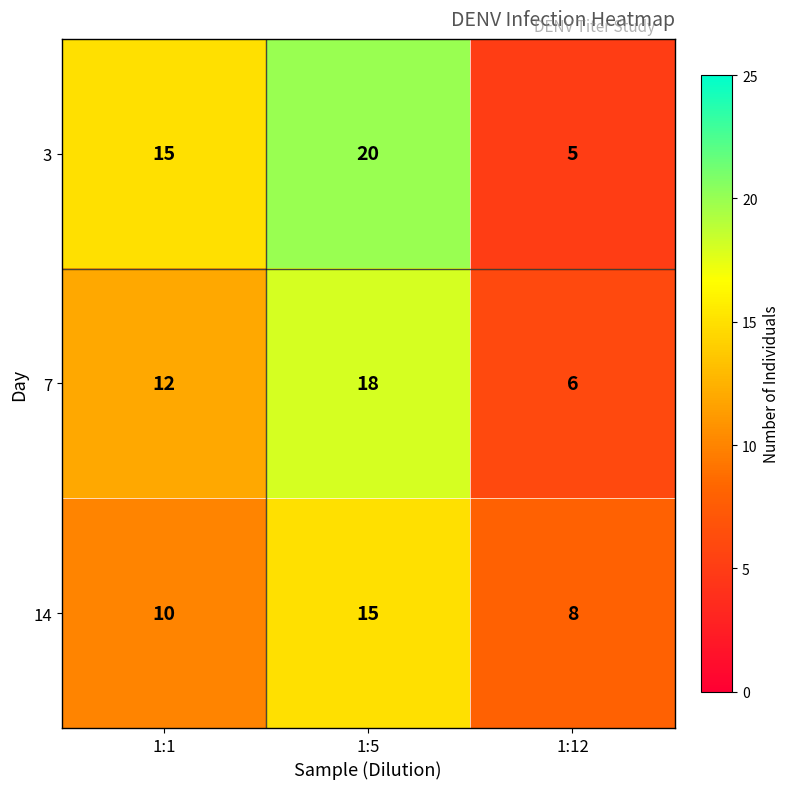

Where is 7 nearest to the value 12?

1:1